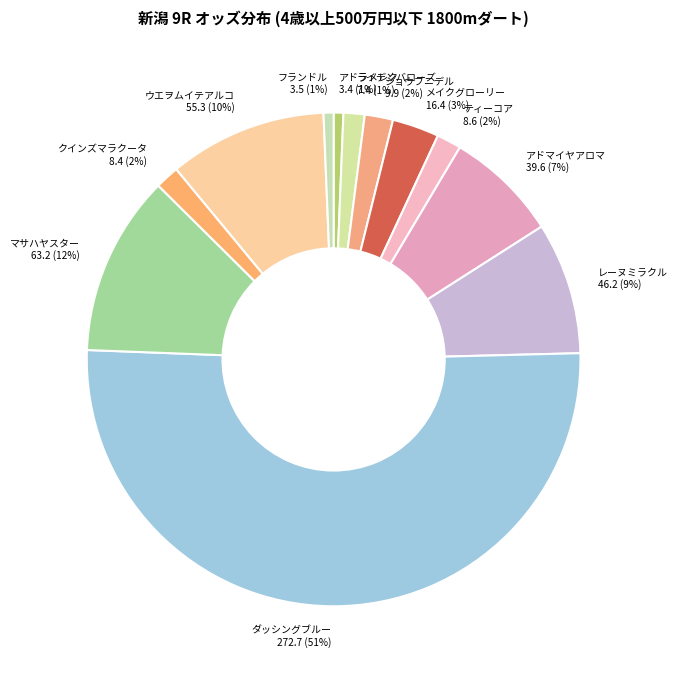

Count the number of slices in the pie.

12